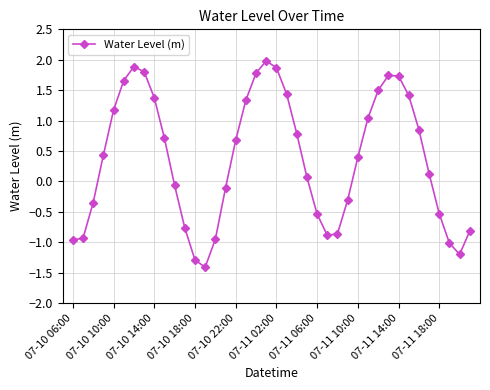

How many points are higher than both their immediate neighbors (excluding endpoints)?

3